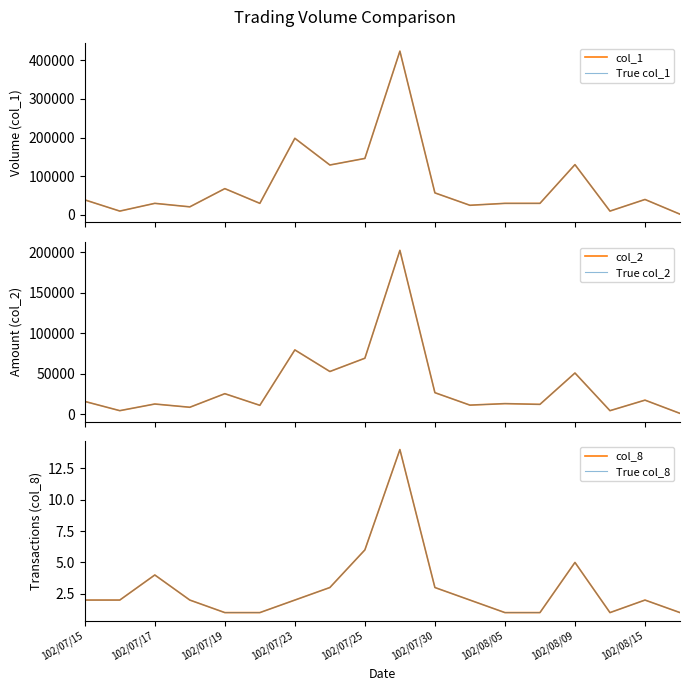

True or false: col_8 and col_1 intersect in this chart.

False